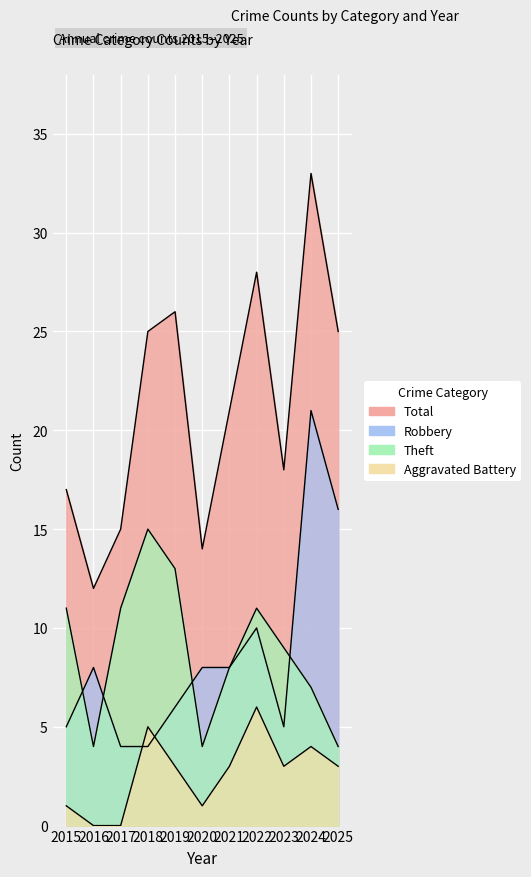

The value of Aggravated Battery at 2022 is 9. True or false?

False